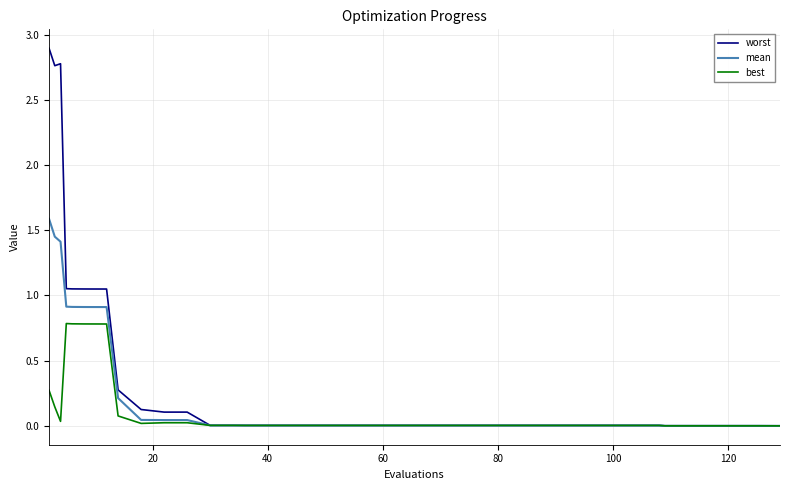

What is the greatest value displayed?

2.9